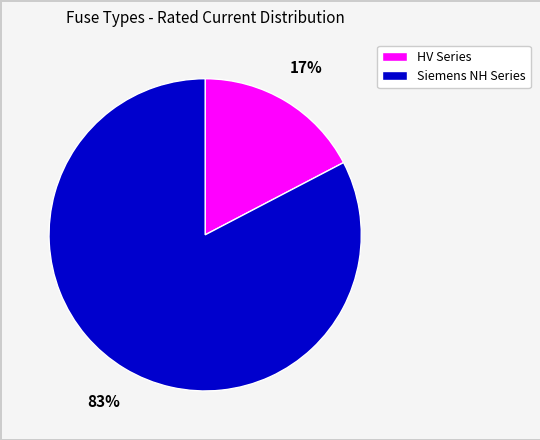

To the nearest percent, what is the combined percentage of Siemens NH Series and HV Series?

100%